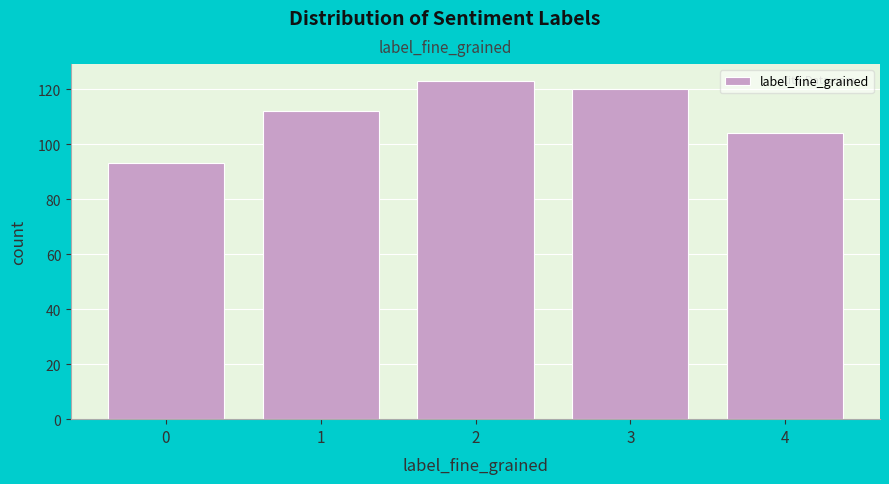

Reading left to right, extract all data points from this chart.

0=93	1=112	2=123	3=120	4=104